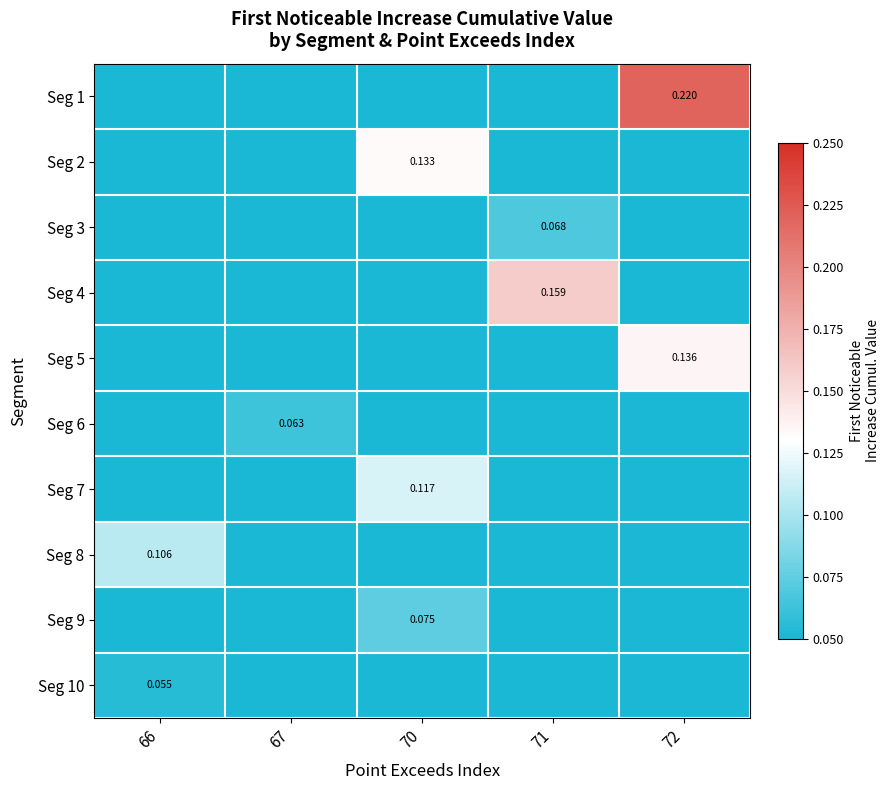

Rank the series by their maximum value, from lowest to highest.

Seg 10, Seg 6, Seg 3, Seg 9, Seg 8, Seg 7, Seg 2, Seg 5, Seg 4, Seg 1